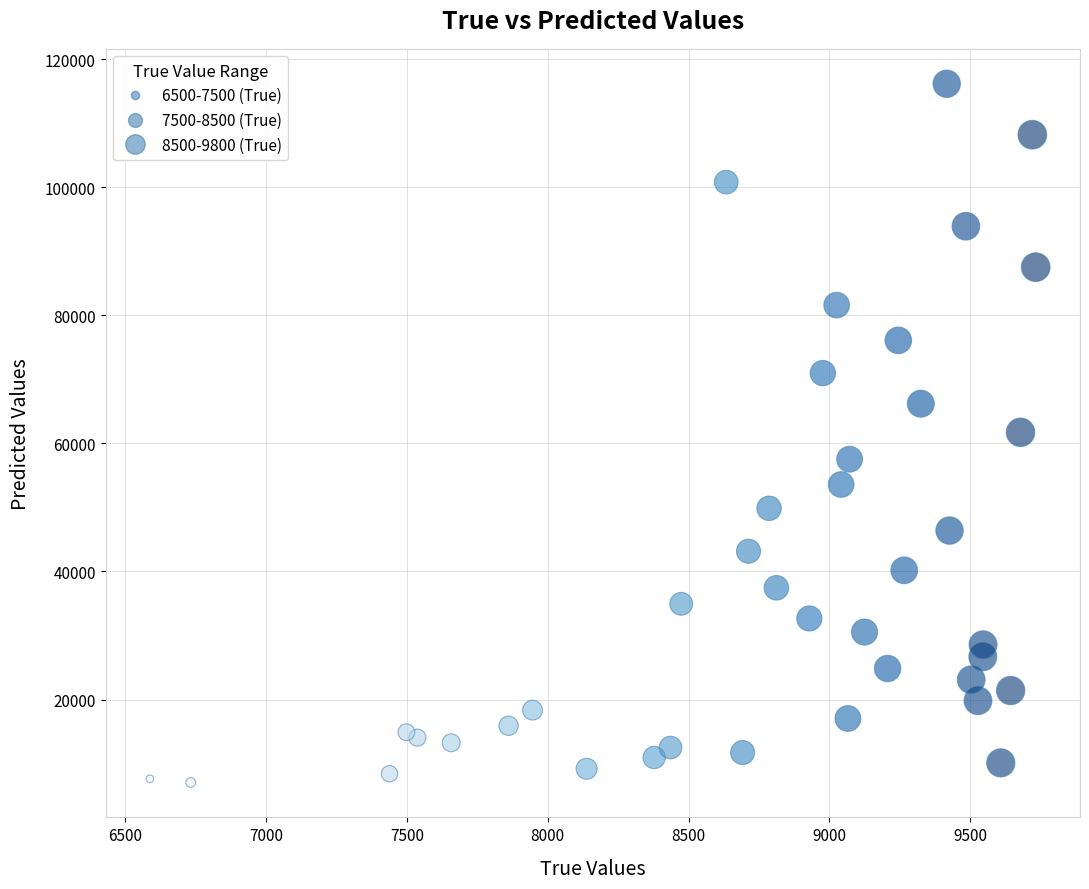

What is the range of X values (max minus min)?

3146.0